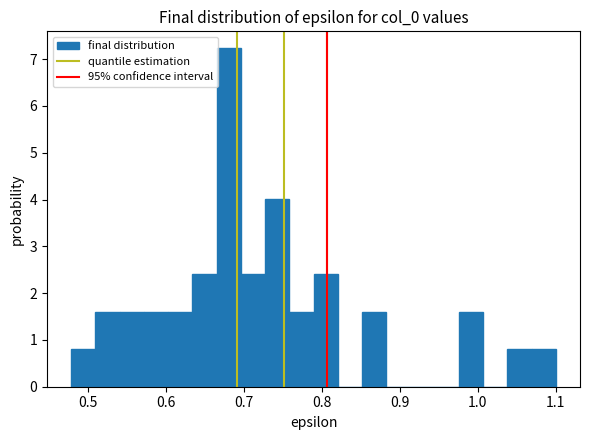

Read against the x-axis, roughly where is the centre of the tallest bar?

0.68